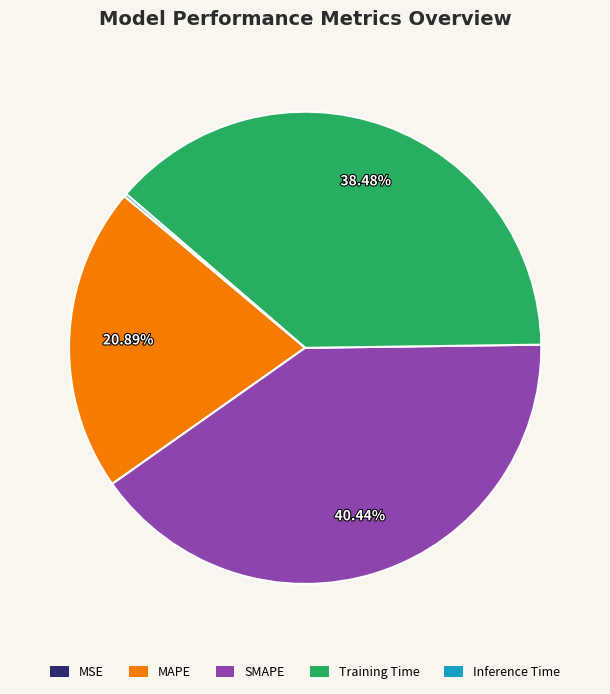

What is the largest slice in the pie chart?

SMAPE